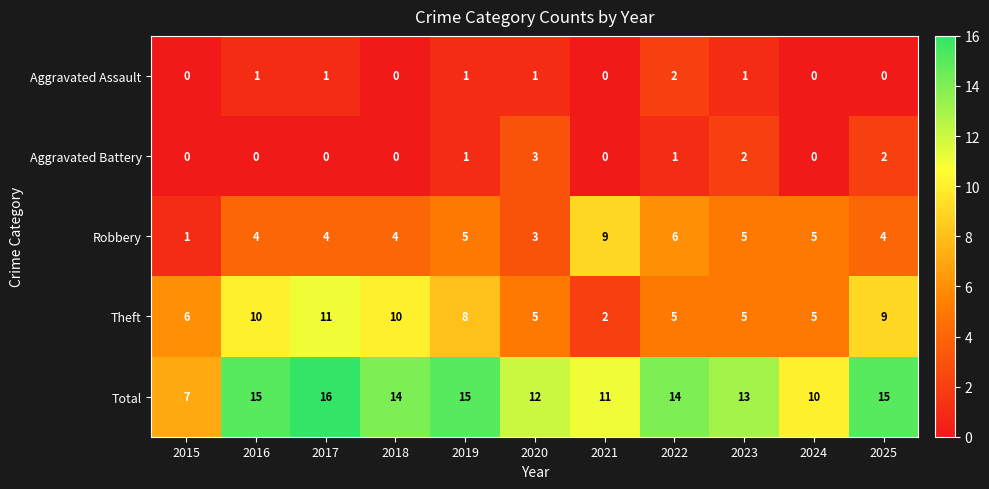

How many series are shown in this chart?

5